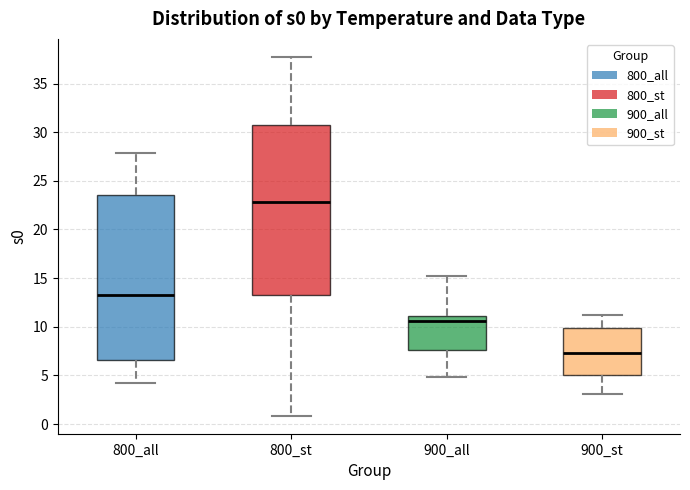

Which box's median line is the lowest?

900_st